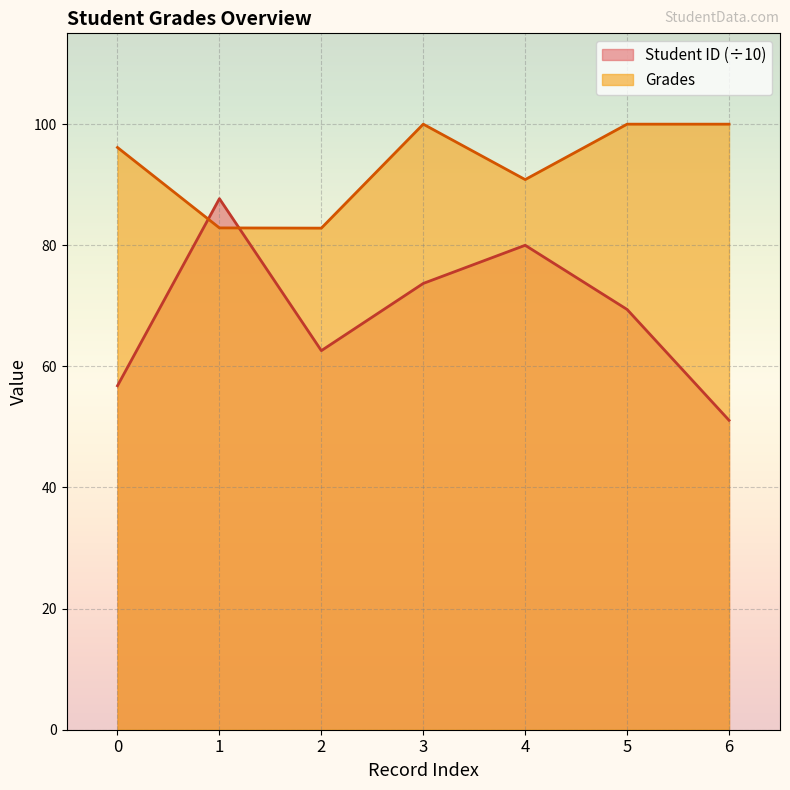

What is the sum of all Grades values?

652.7